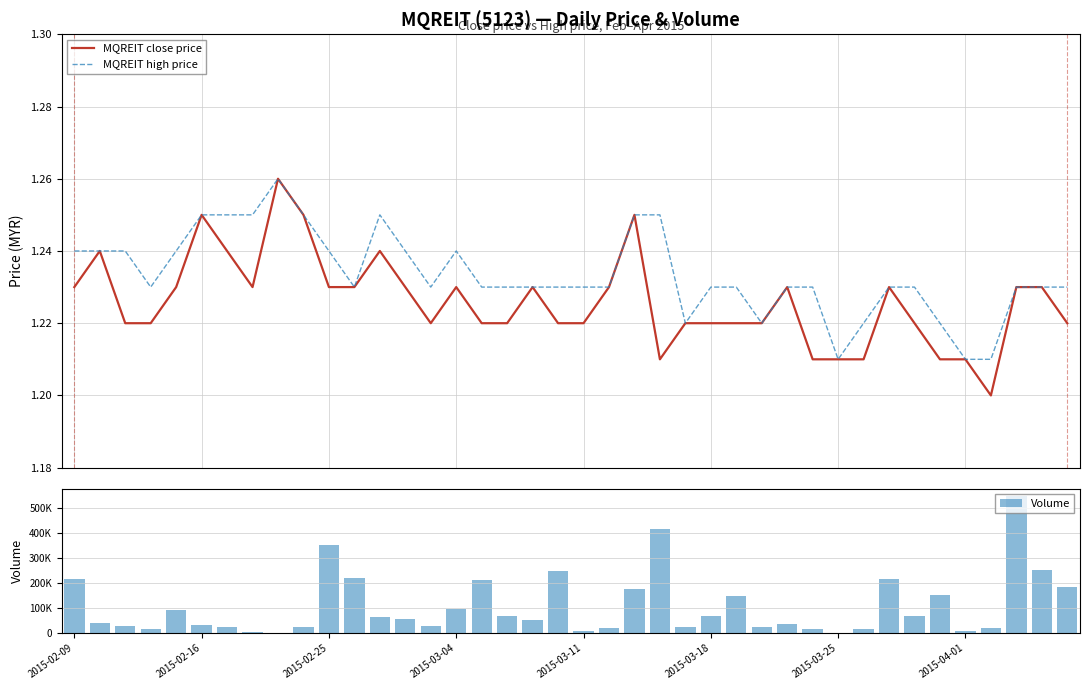

What position from the right is 29?

11